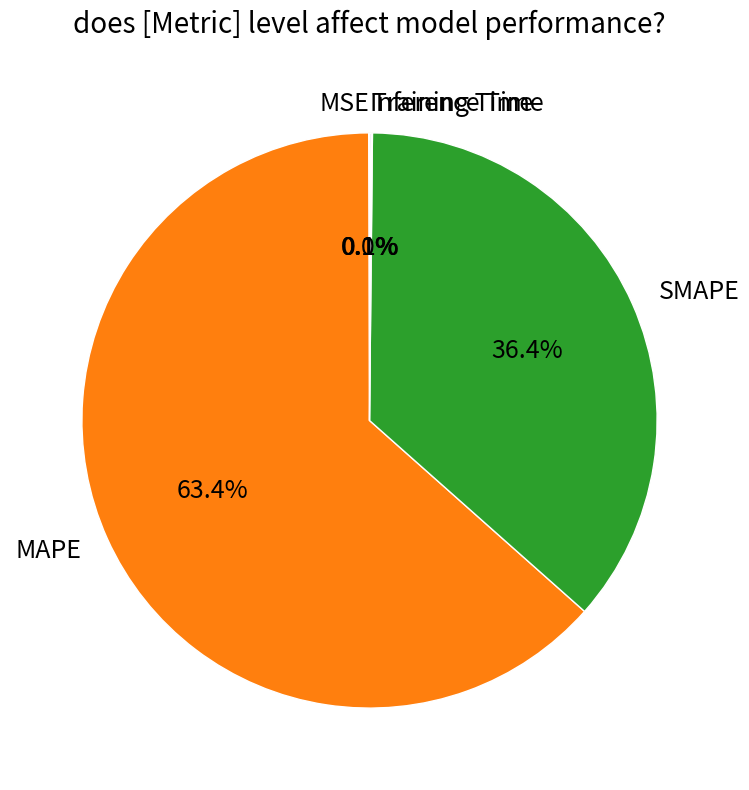

Which category has the biggest portion of the pie?

MAPE